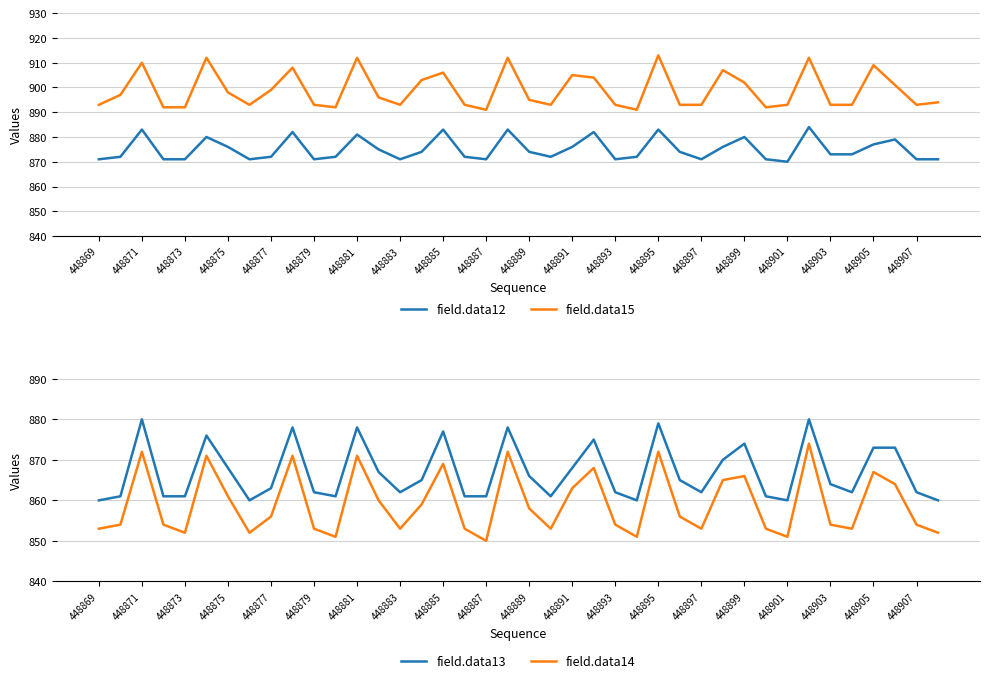

Where is the first local minimum for field.data14?

448873